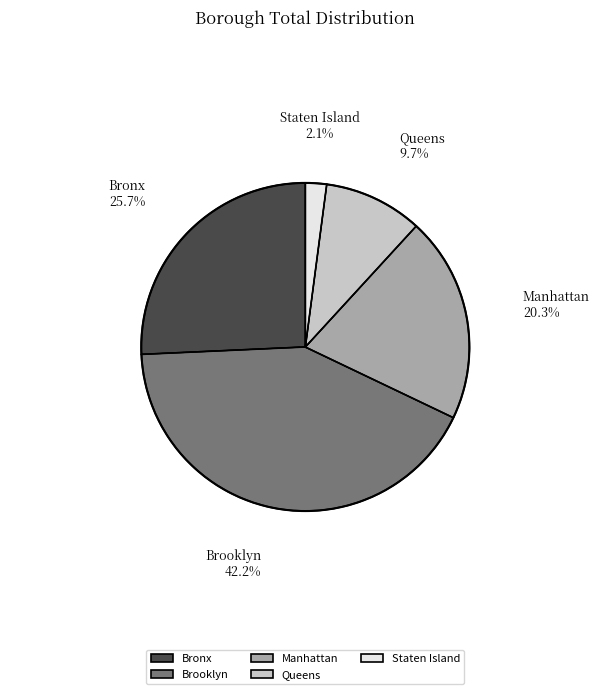

Is it true that Brooklyn is 34% of the pie?

False